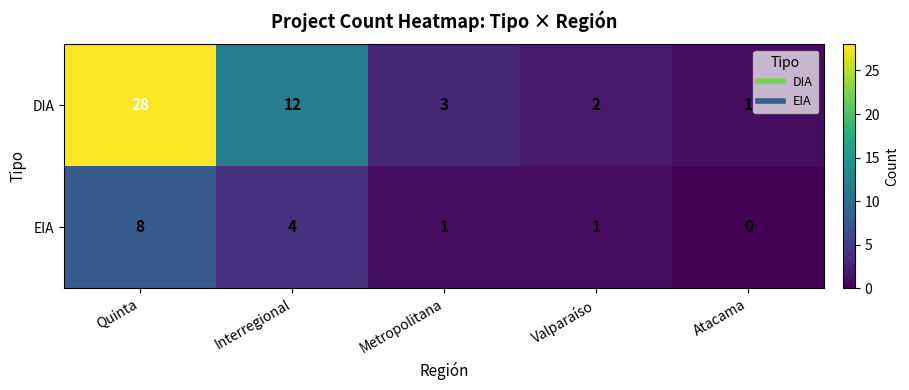

The EIA series shows 5 at Interregional. True or false?

False